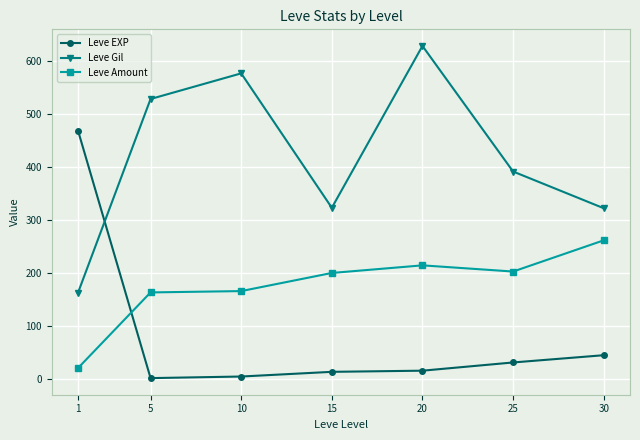

How many data points does each series have?

7